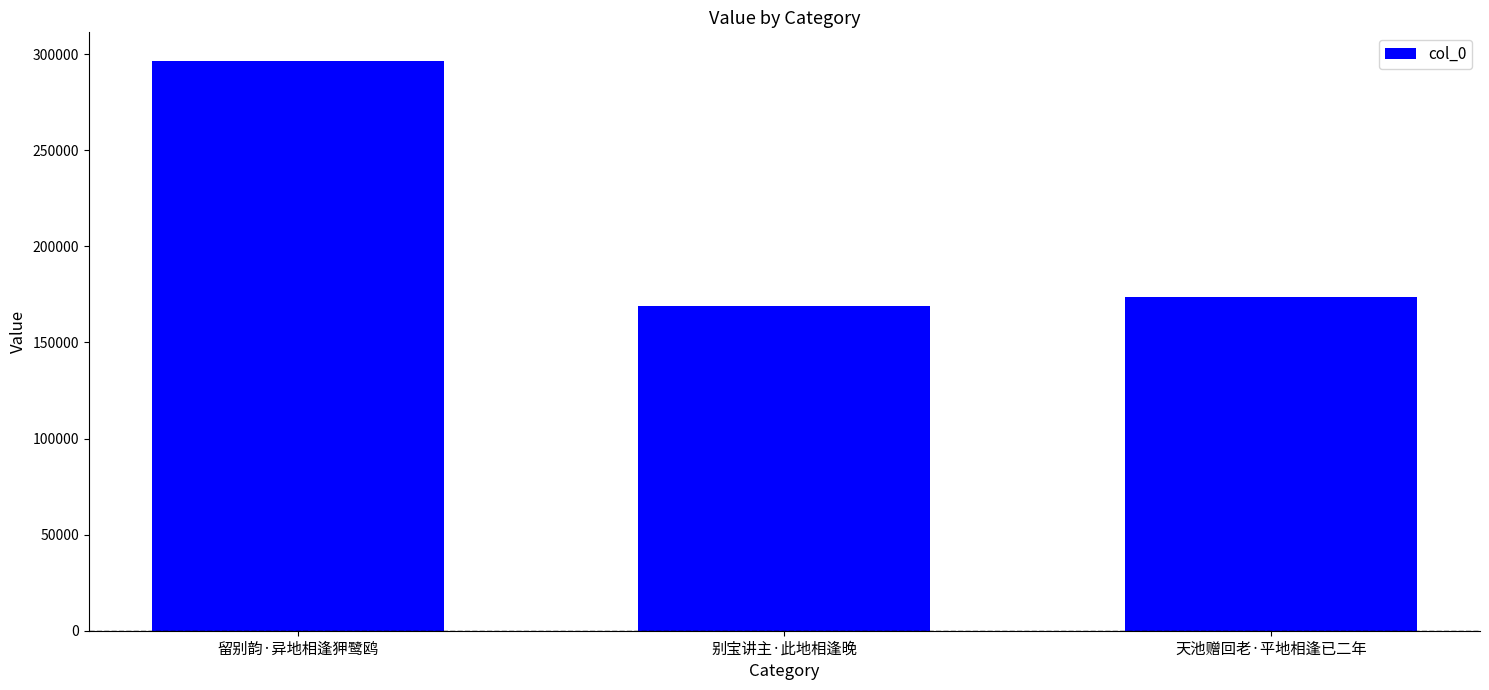

Reading left to right, transcribe all the data shown in this chart.

296587	168943	173589